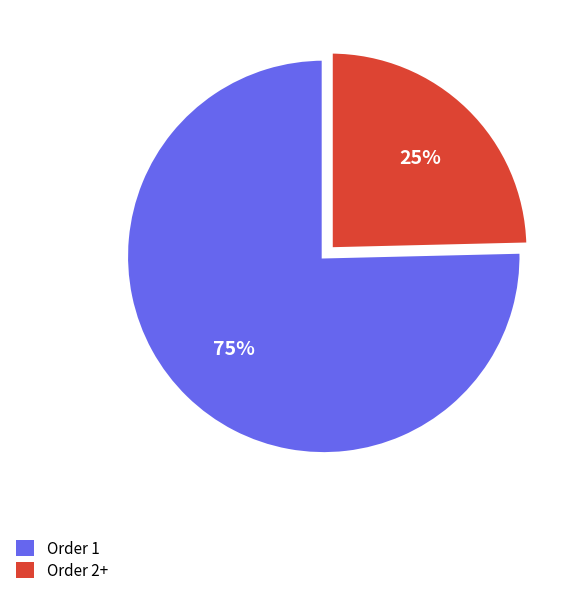

Count the number of slices in the pie.

2